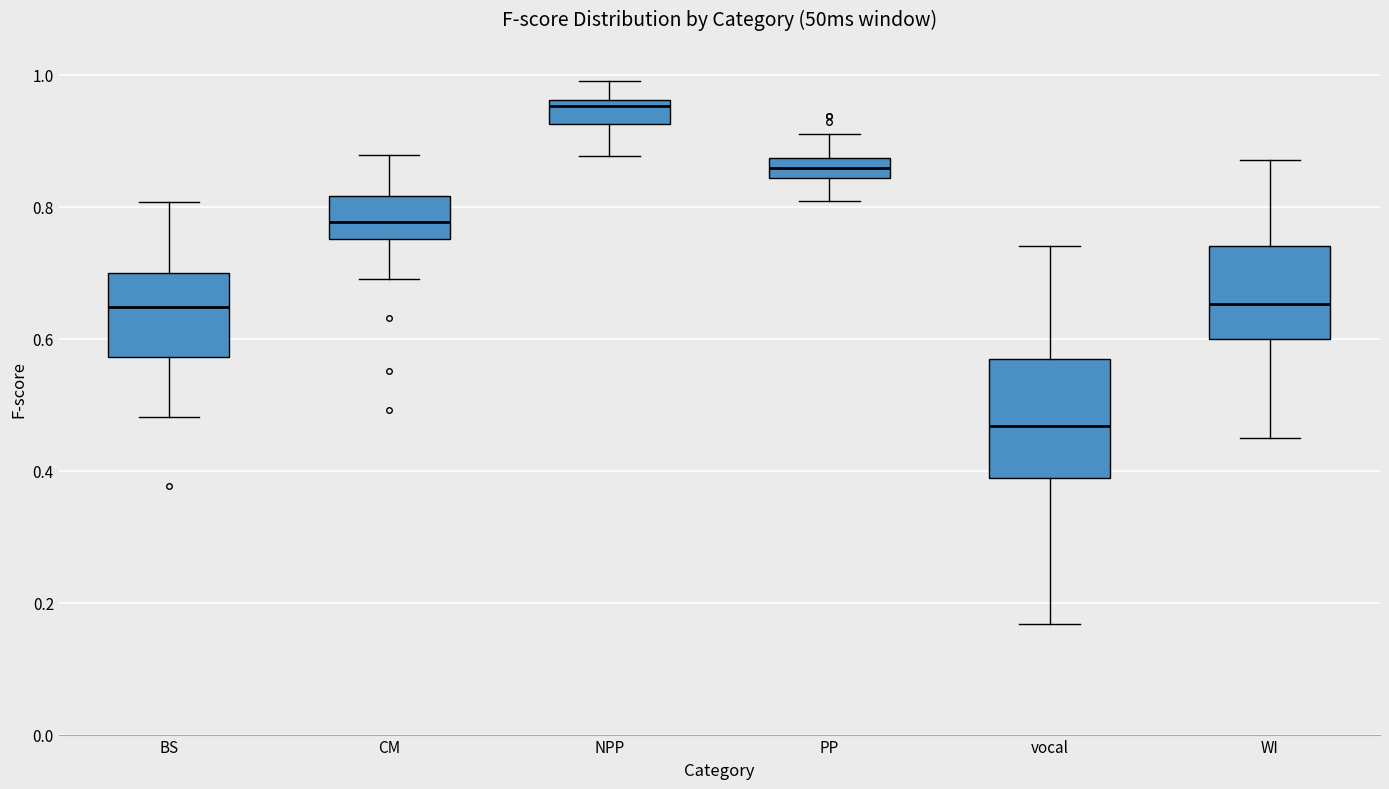

Where does the lower whisker of the box for vocal end on the y-axis? The values are not printed on the chart, so give them approximately, as read against the axis.

0.16